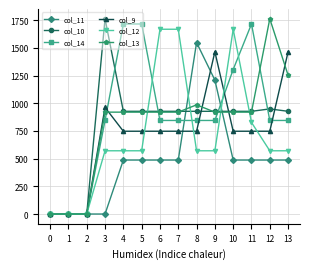

Rank the series at 12 from lowest to highest value.

col_11, col_12, col_9, col_14, col_10, col_13